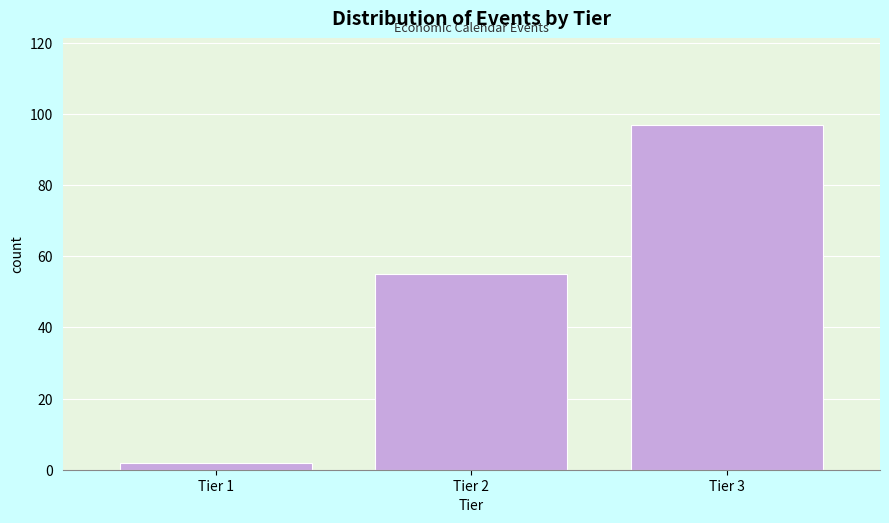

Reading left to right, what are all the values shown in this chart?

2	55	97